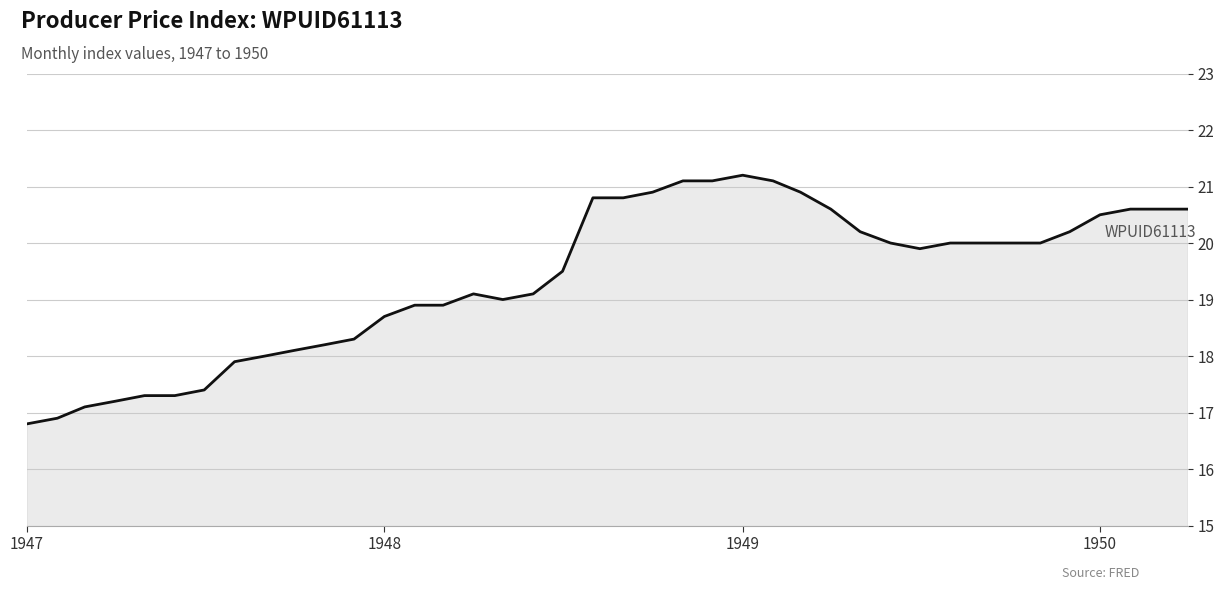

What is the greatest value displayed?

21.2